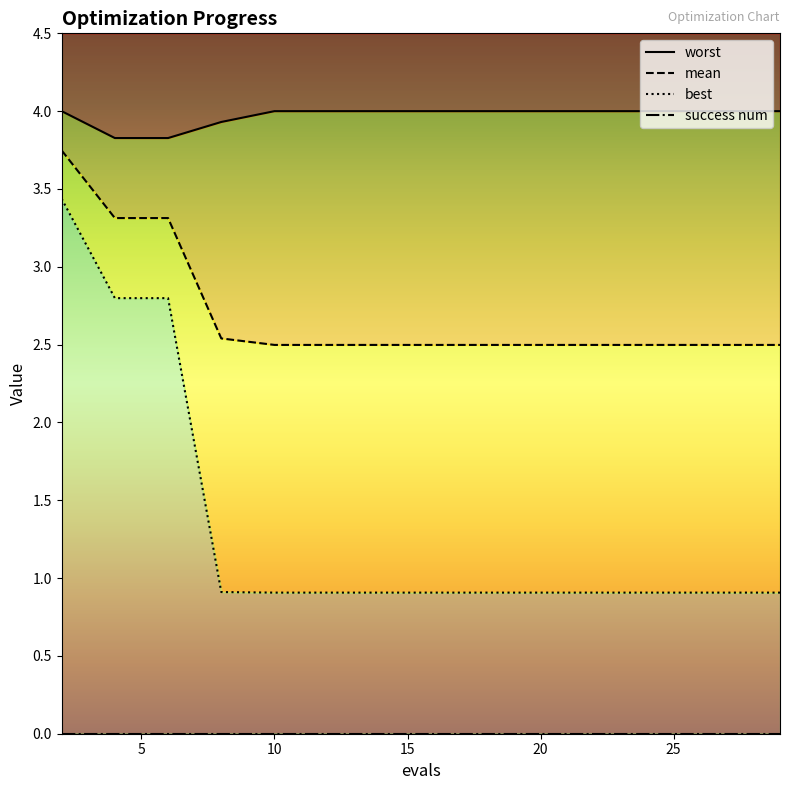

Does the chart display data point markers on the line(s)?

No